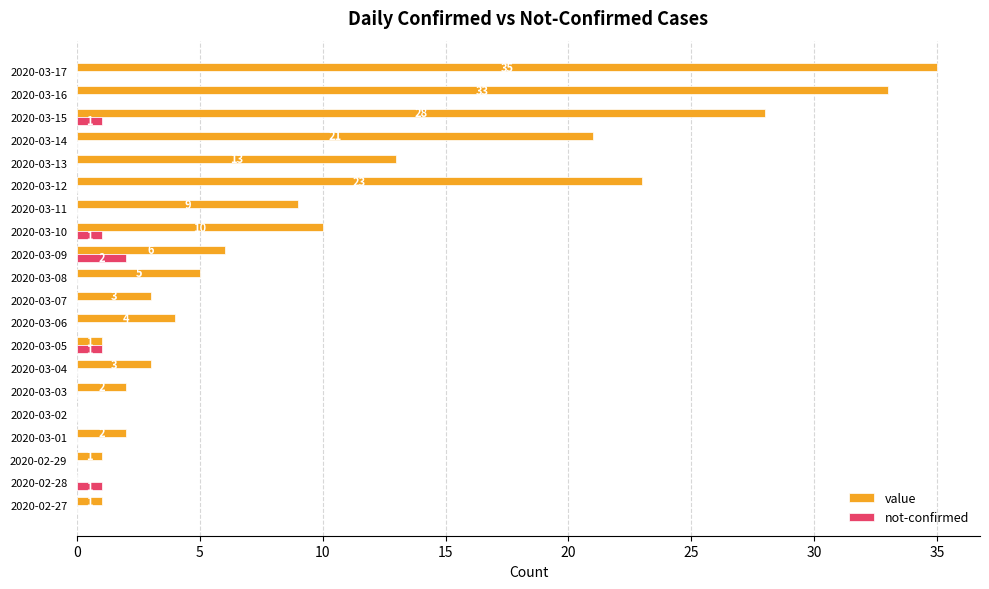

Which series has the largest total across all categories?

value